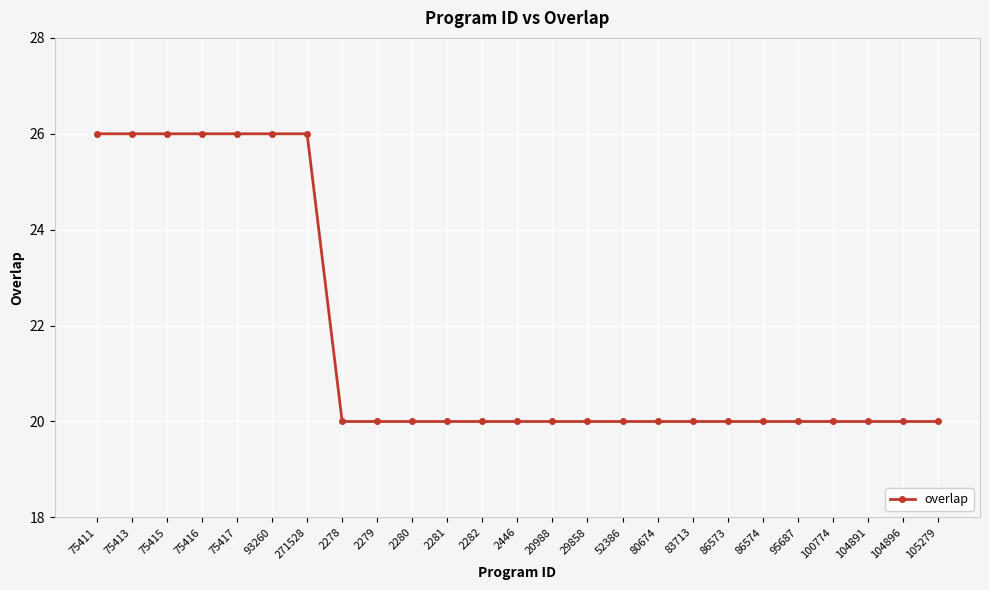

What position from the right is 75411?

25